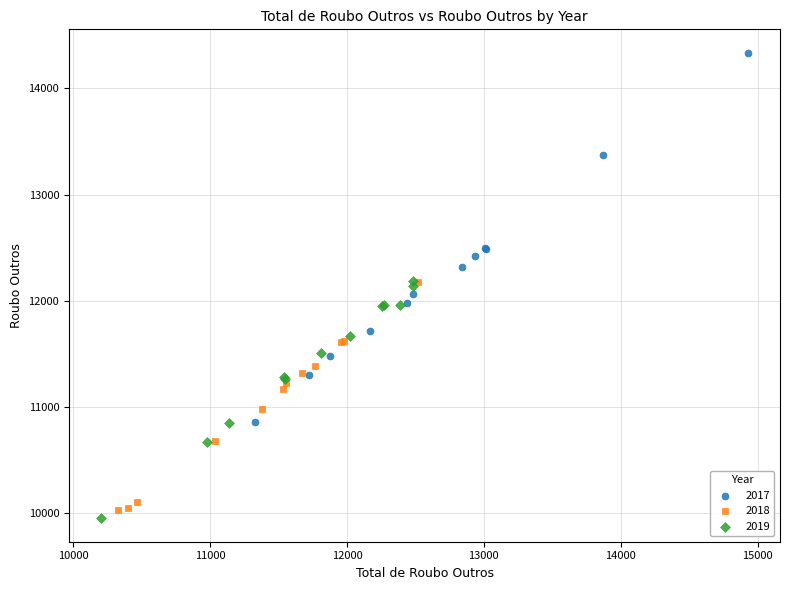

Which series has the widest spread of Y values?

2017